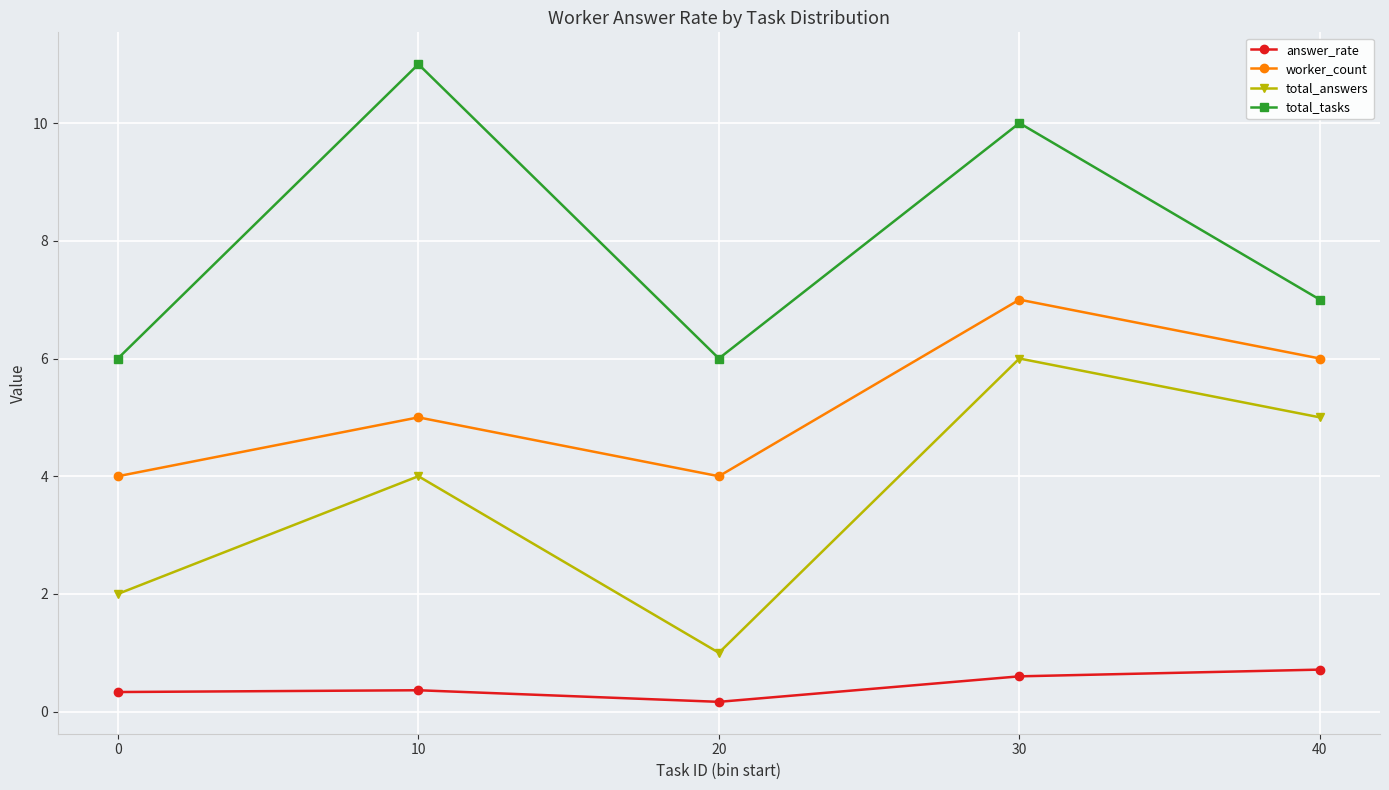

Count the number of categories in the chart.

5